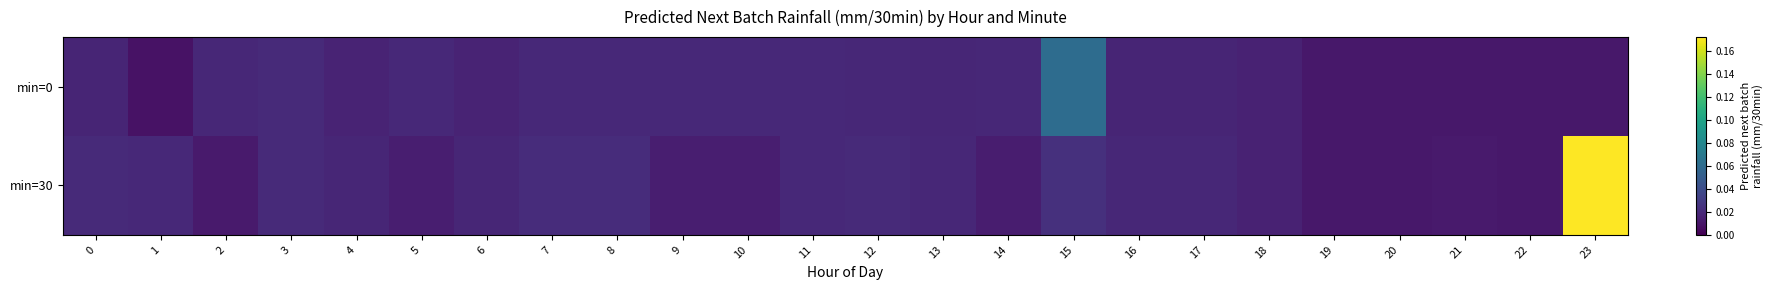

Which series has the largest total across all categories?

min=30